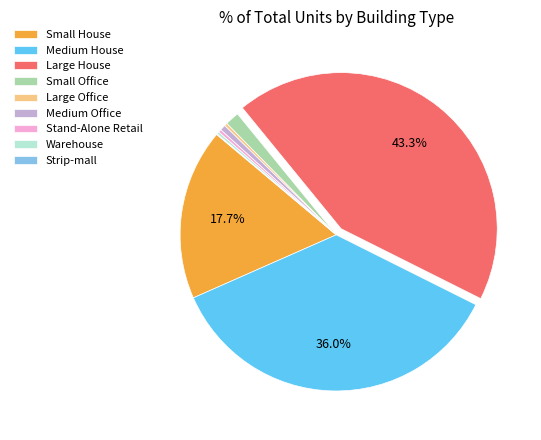

To the nearest percent, what is the average slice percentage?

11%